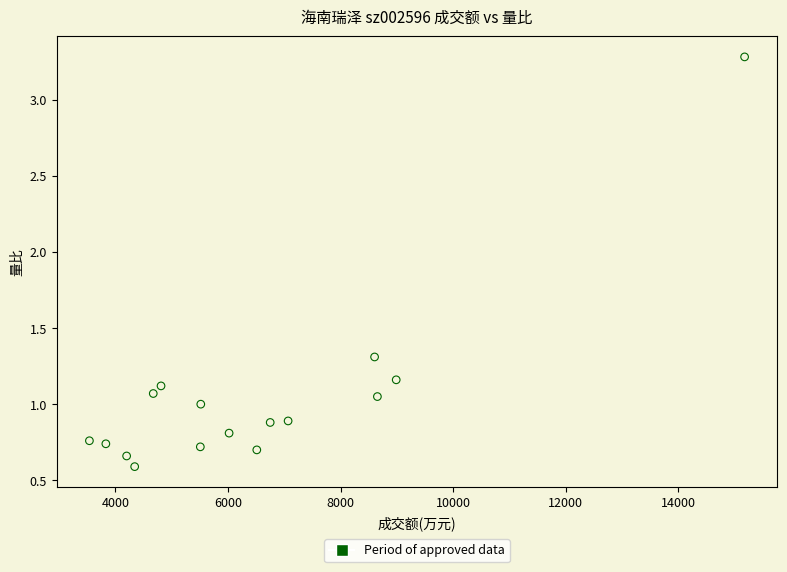

How many points are shown in the scatter plot?

16